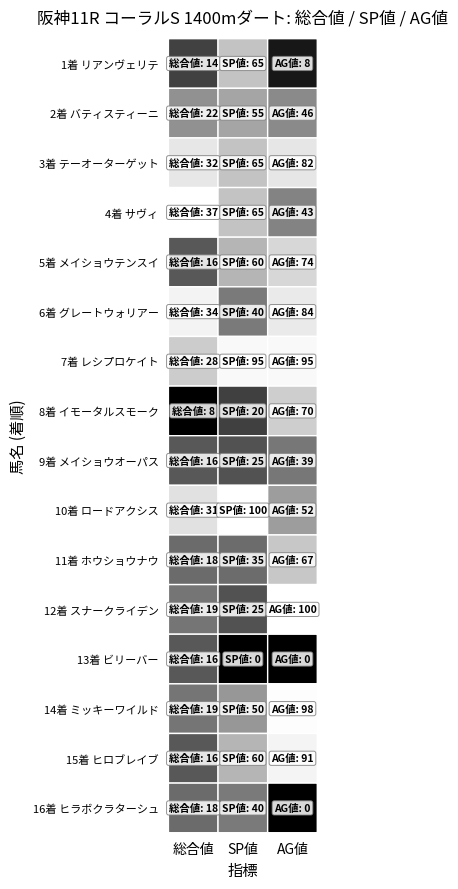

Which category has the highest value in the SP値 series?

ロードアクシス